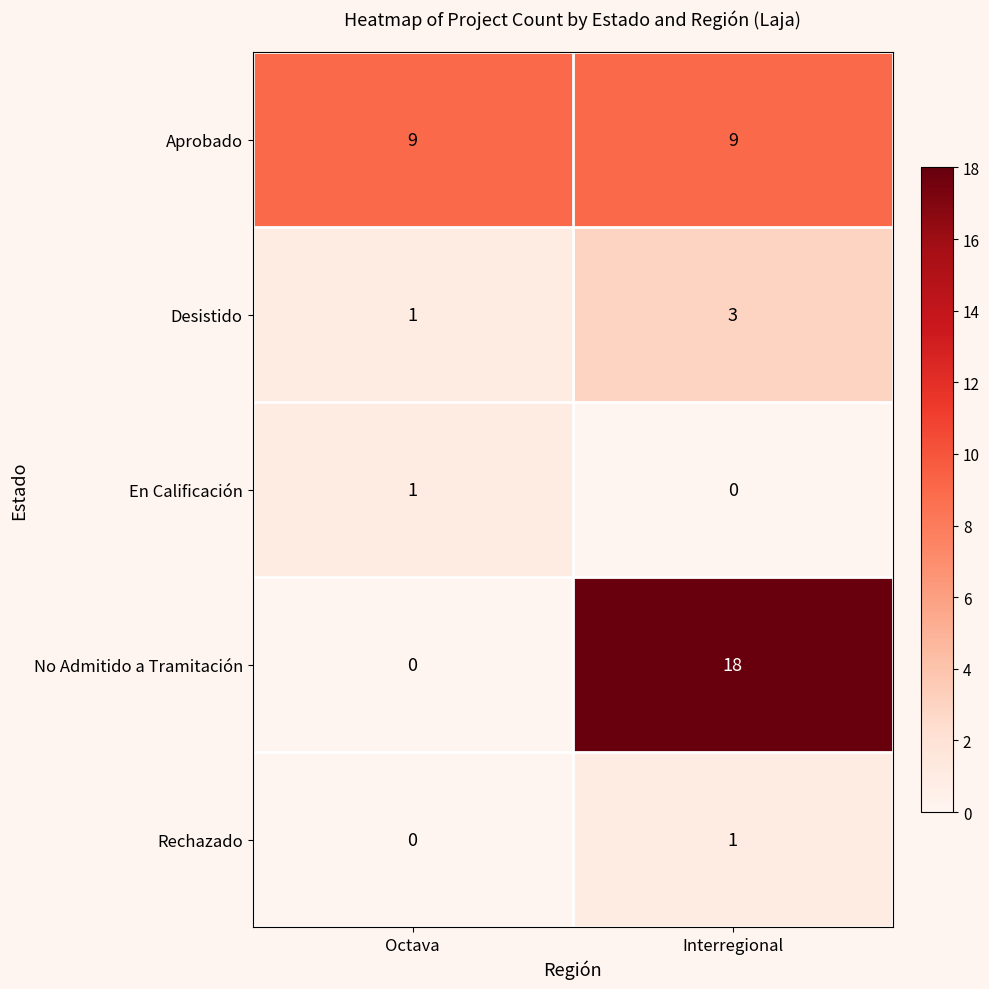

Reading right to left, list all the values displayed in this chart.

Aprobado: Interregional=9	Octava=9
Desistido: Interregional=3	Octava=1
En Calificación: Interregional=0	Octava=1
No Admitido a Tramitación: Interregional=18	Octava=0
Rechazado: Interregional=1	Octava=0